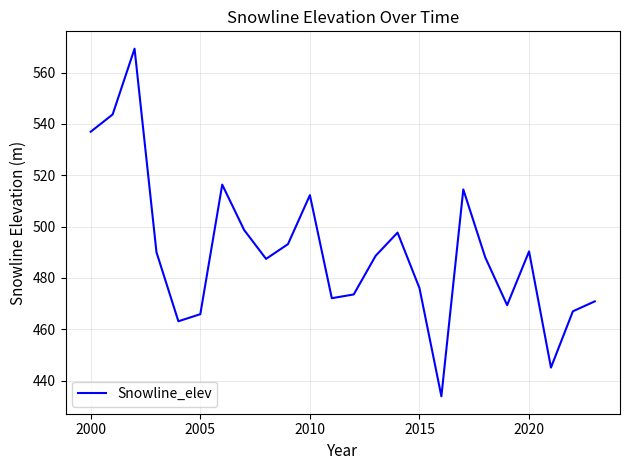

What is the difference between the maximum and minimum values?

135.4